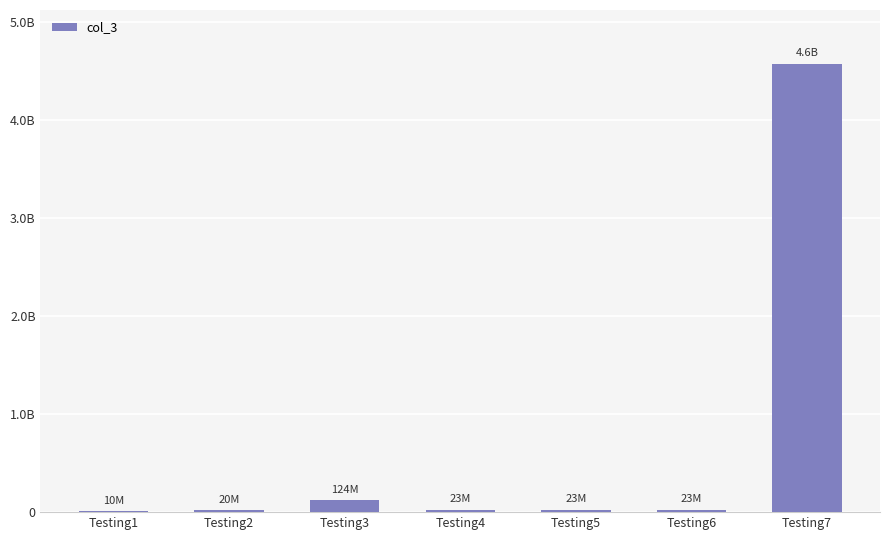

Between Testing4 and Testing3, which is larger?

Testing3